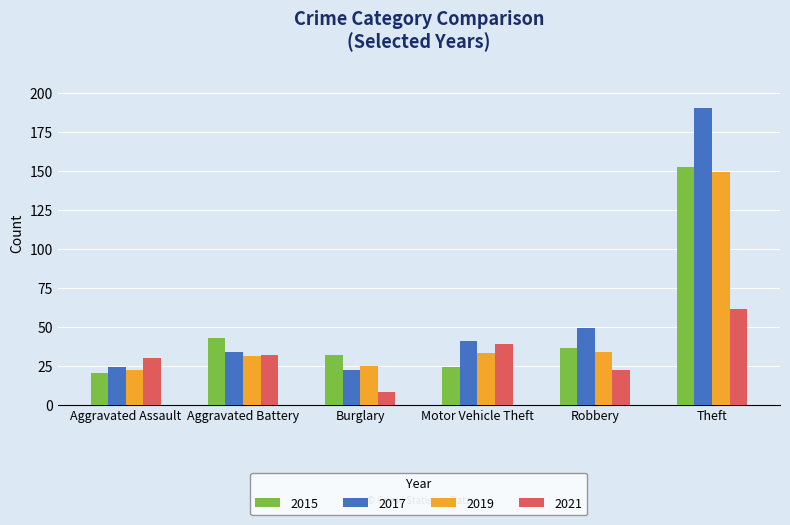

At which category is the sum across all series the highest?

Theft